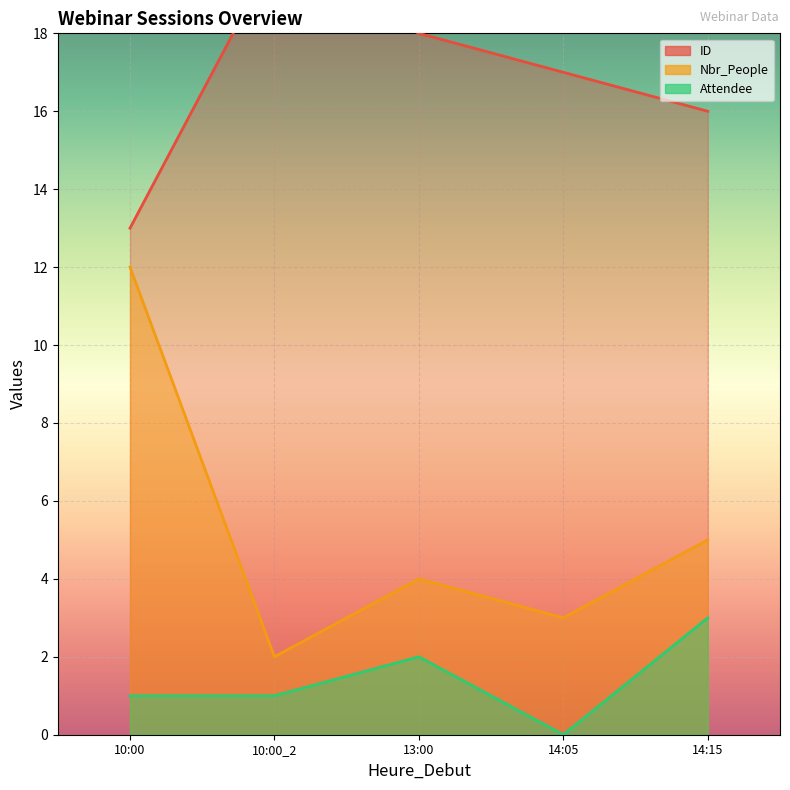

Is the value of Attendee at 10:00 greater than the value of ID at 10:00?

No